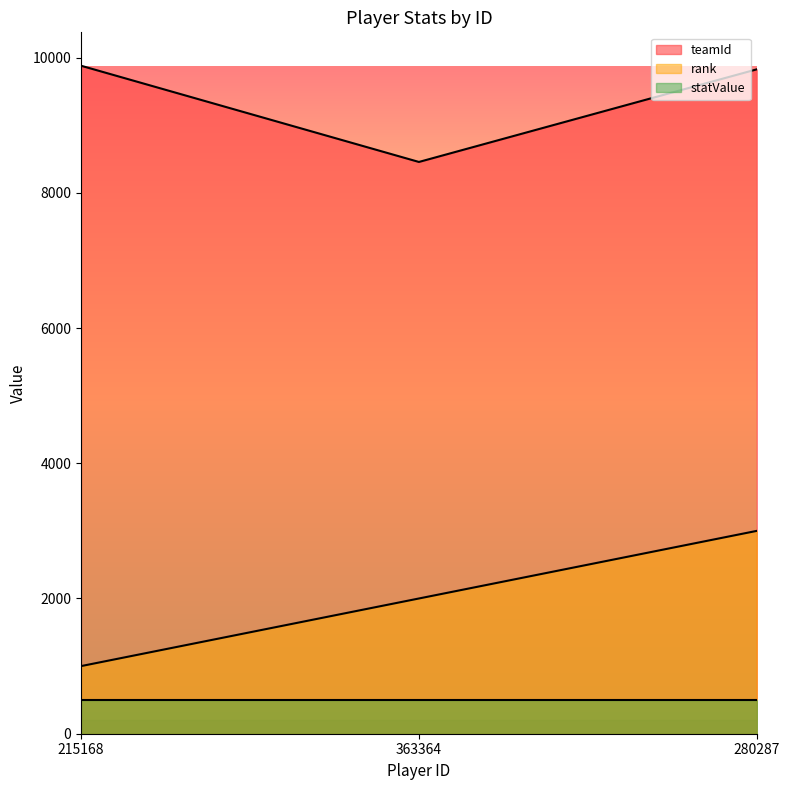

Which category has the highest value in the rank series?

280287